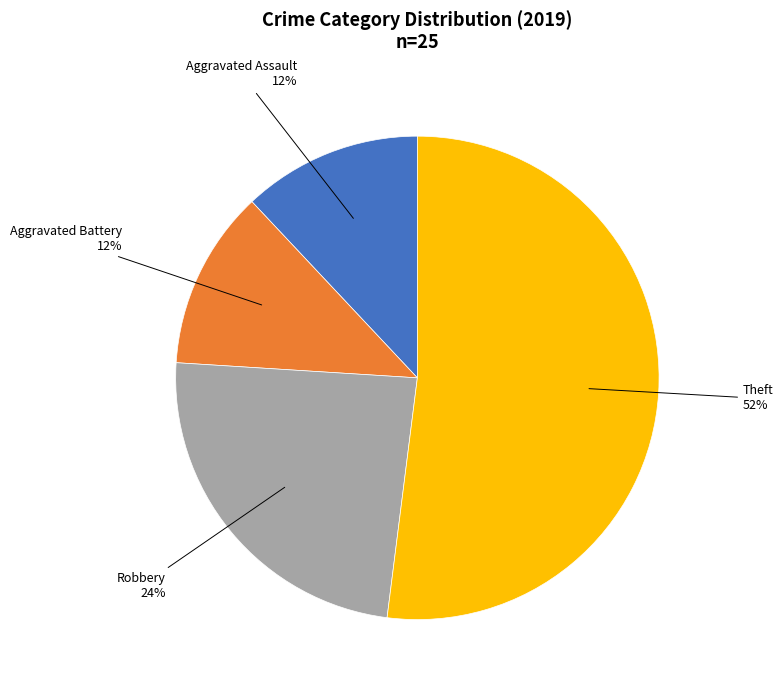

To the nearest percent, what is the difference between the largest and smallest slice percentages?

40%